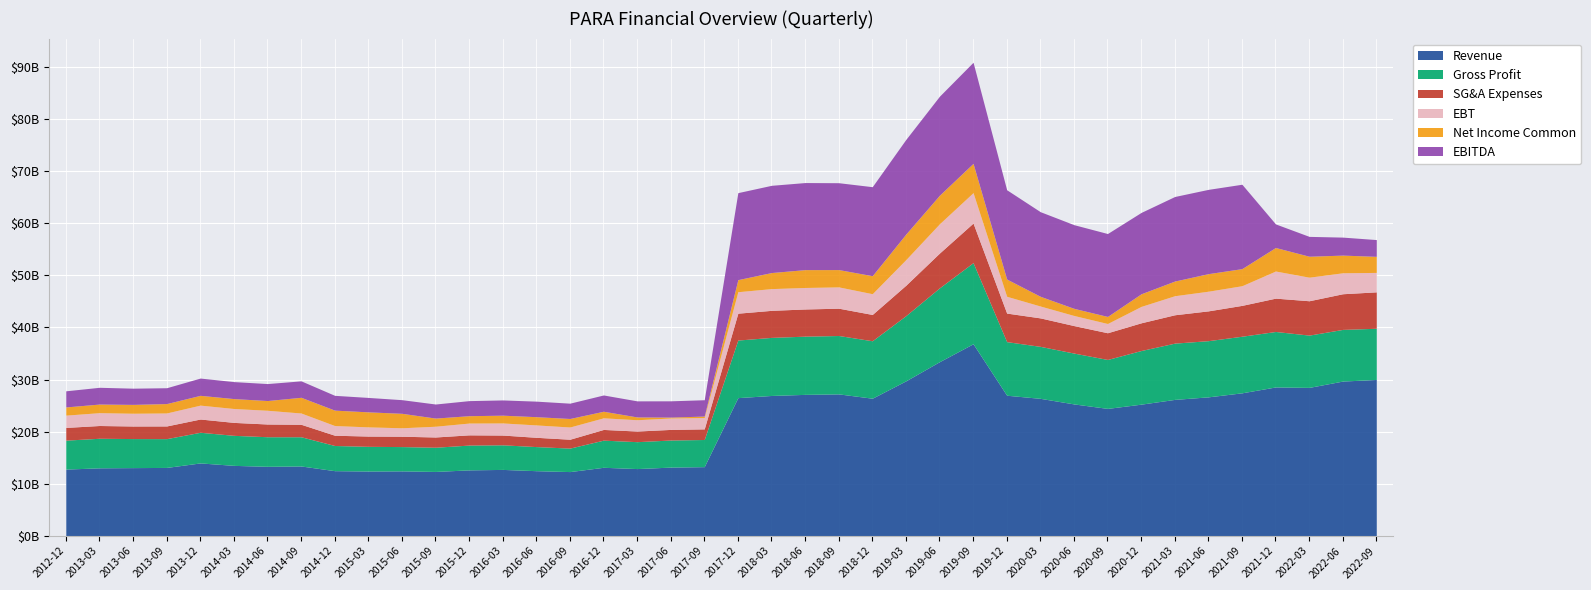

What position from the left is 2012-12?

1